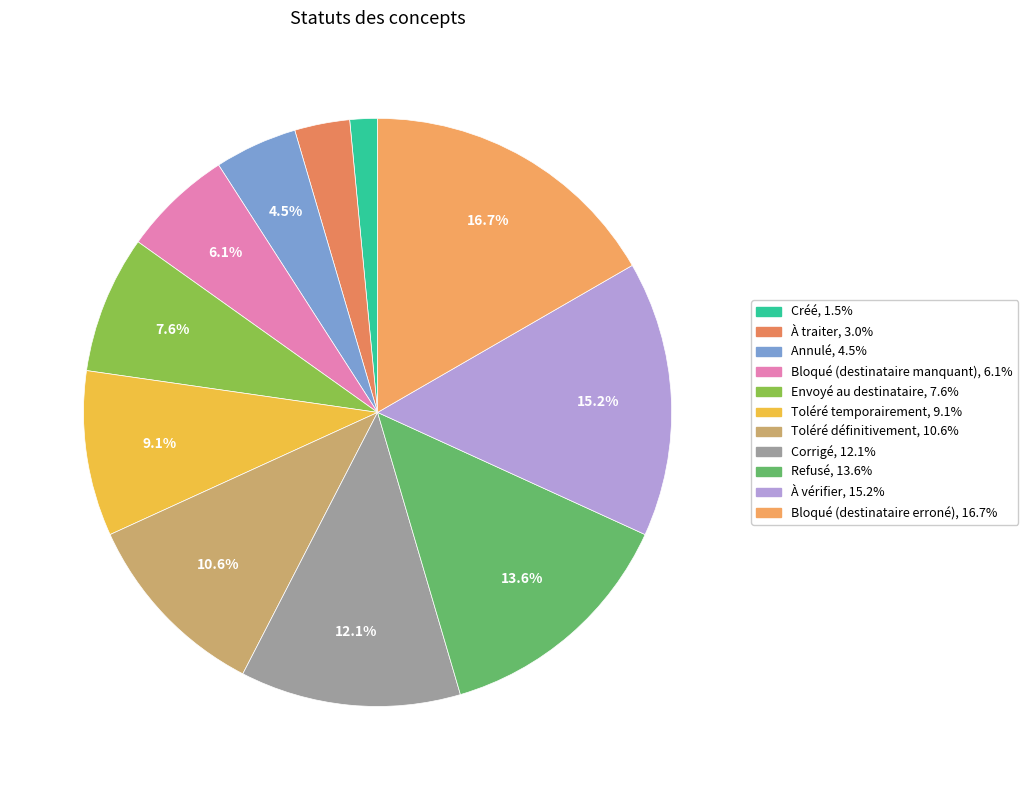

What percentage do Bloqué (destinataire erroné) and À traiter together represent?

19.7%